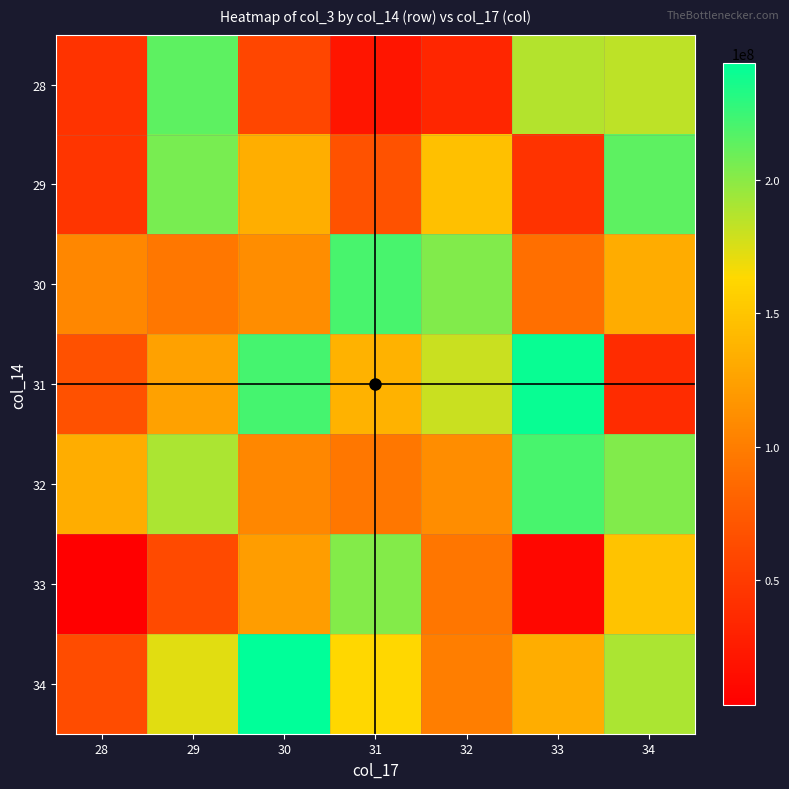

What is the minimum value shown in the chart?

3057936